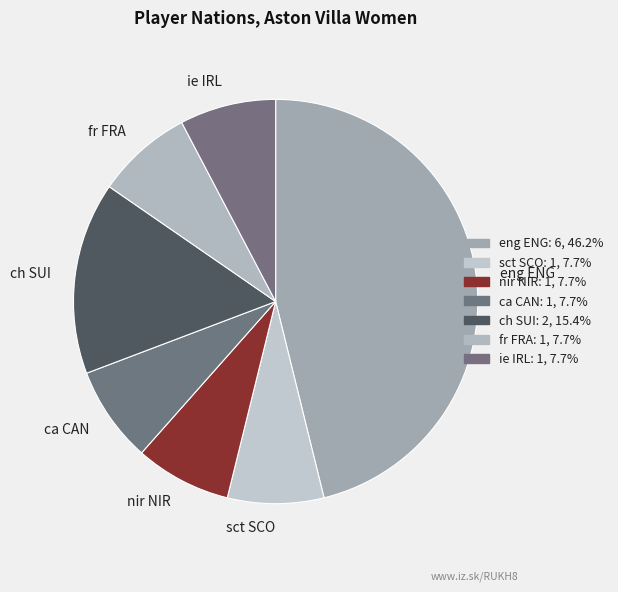

How many slices are in this pie chart?

7